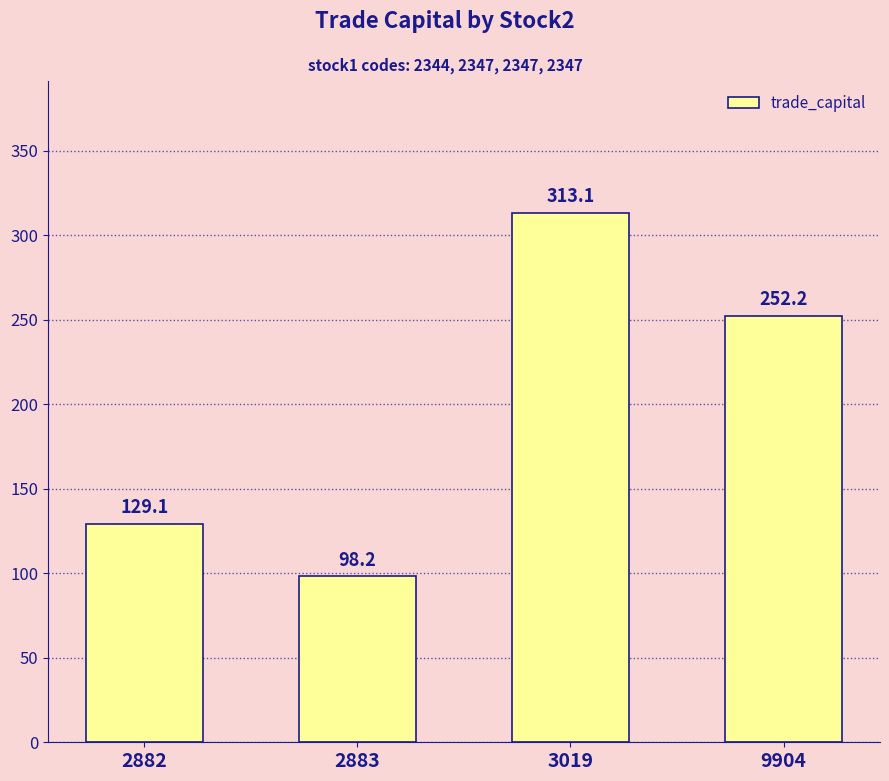

How many values exceed 252?

2